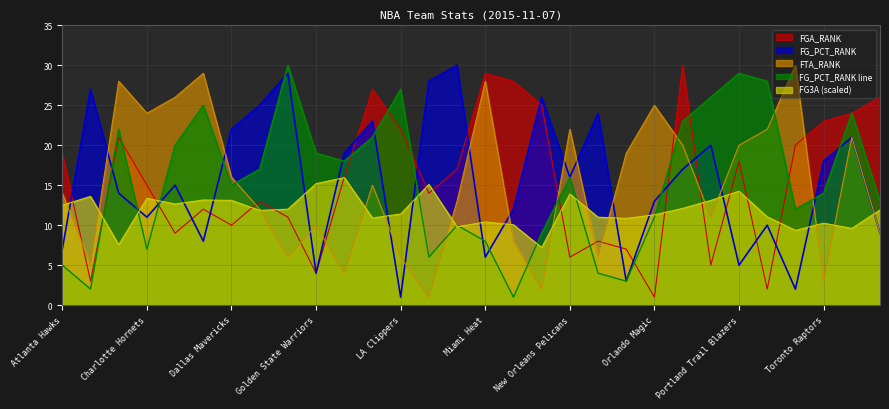

Which category has the highest value in the FG_PCT_RANK series?

Memphis Grizzlies